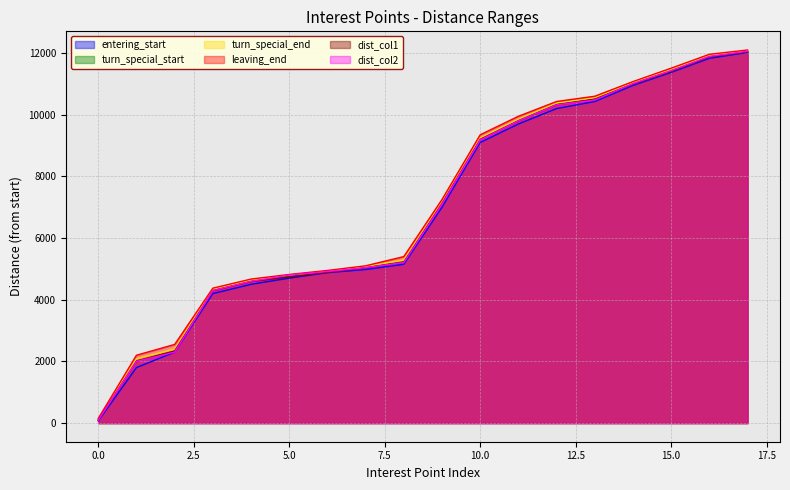

Rank the series by their maximum value, from lowest to highest.

entering_start, dist_col1, turn_special_start, dist_col2, turn_special_end, leaving_end